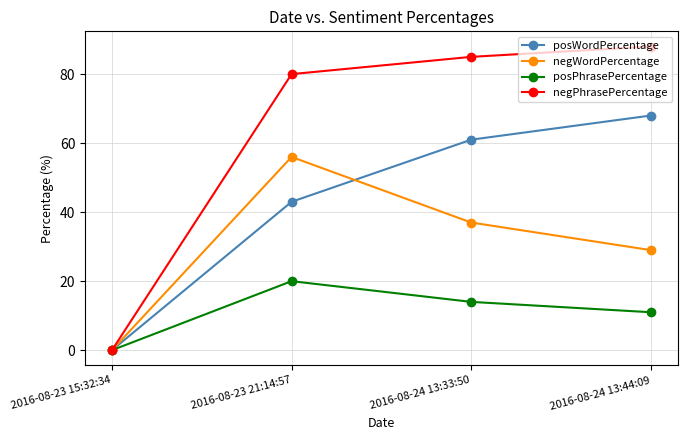

True or false: negWordPercentage has more than 2 interior local peaks.

False